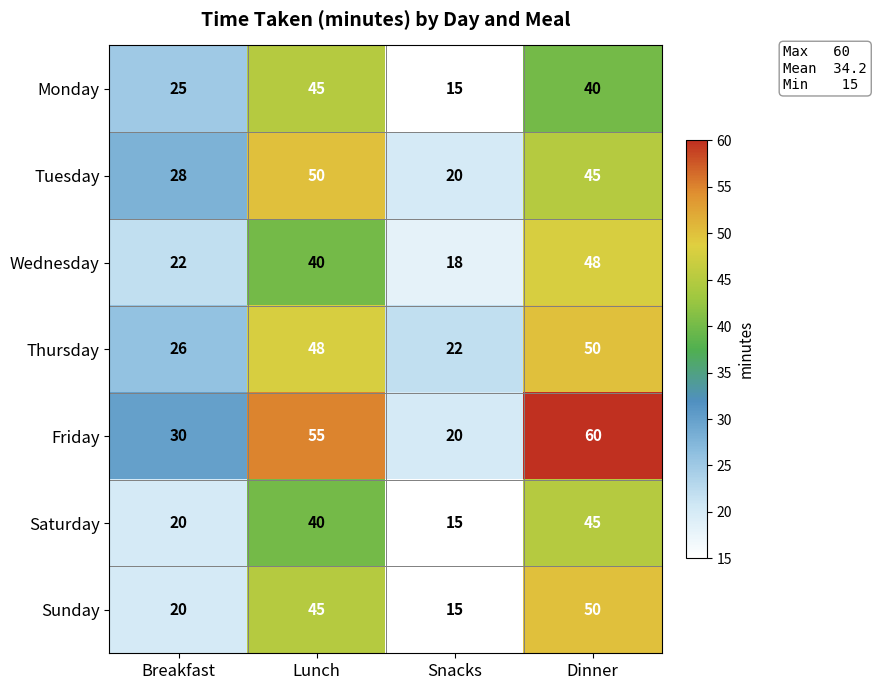

What is the total value across all series at Snacks?

125